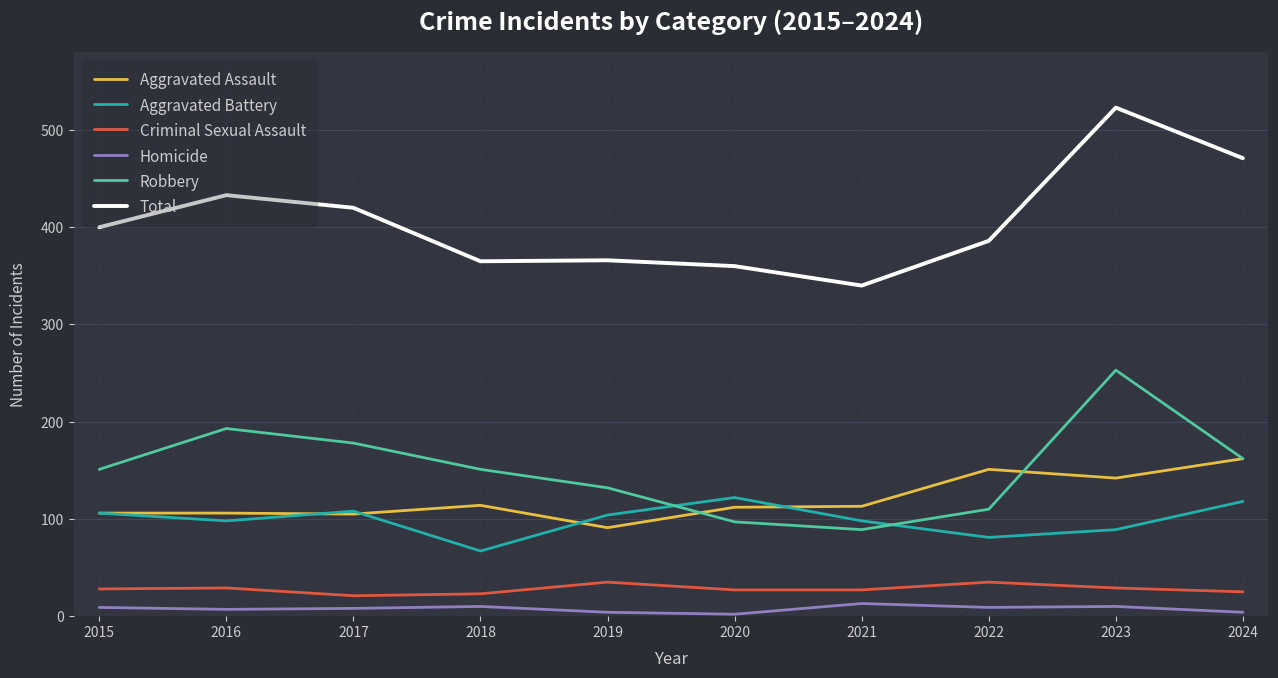

Which series has the widest spread of values?

Total